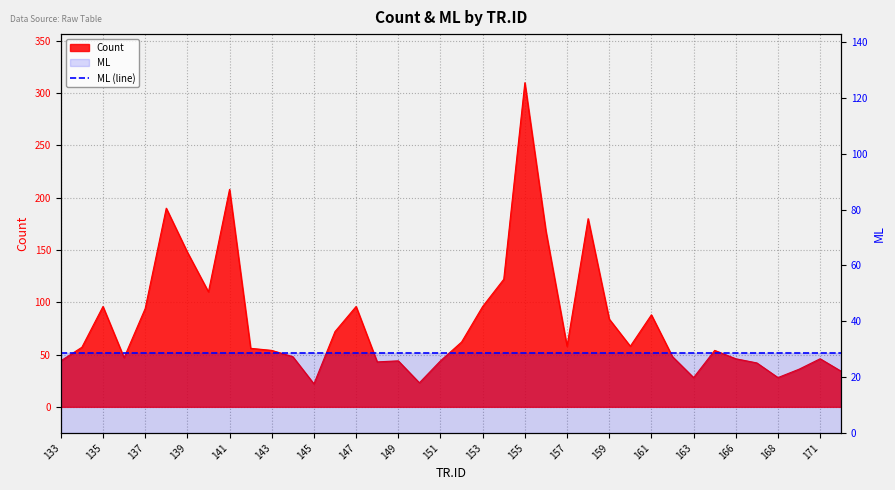

True or false: the data shows 61 at 170.

False